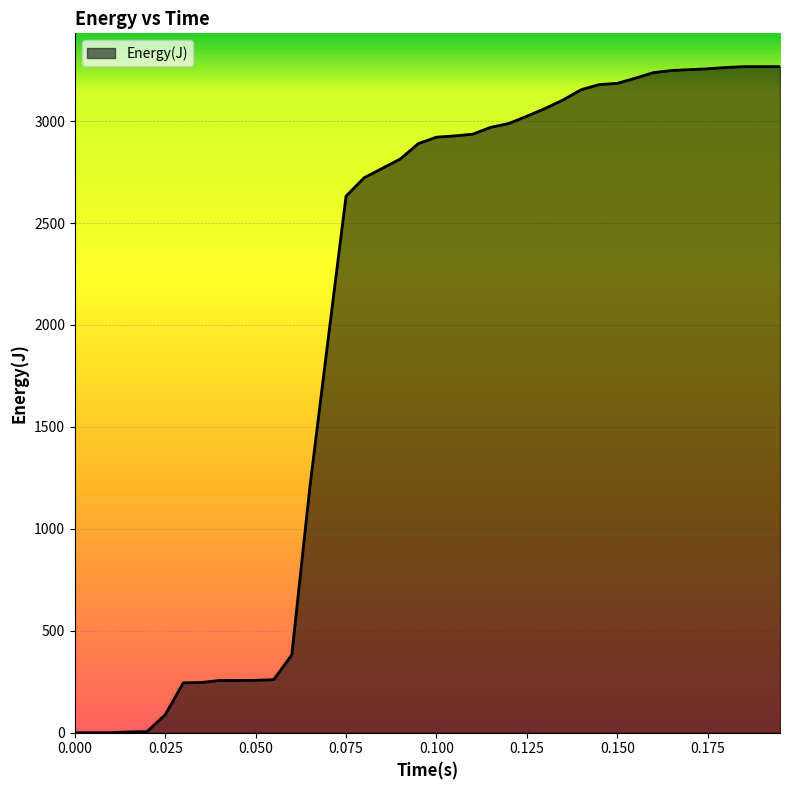

What is the greatest value displayed?

3267.4